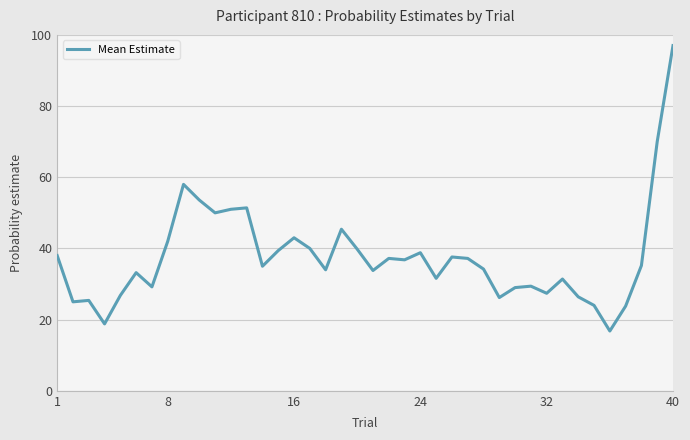

What is the maximum value shown in the chart?

97.0